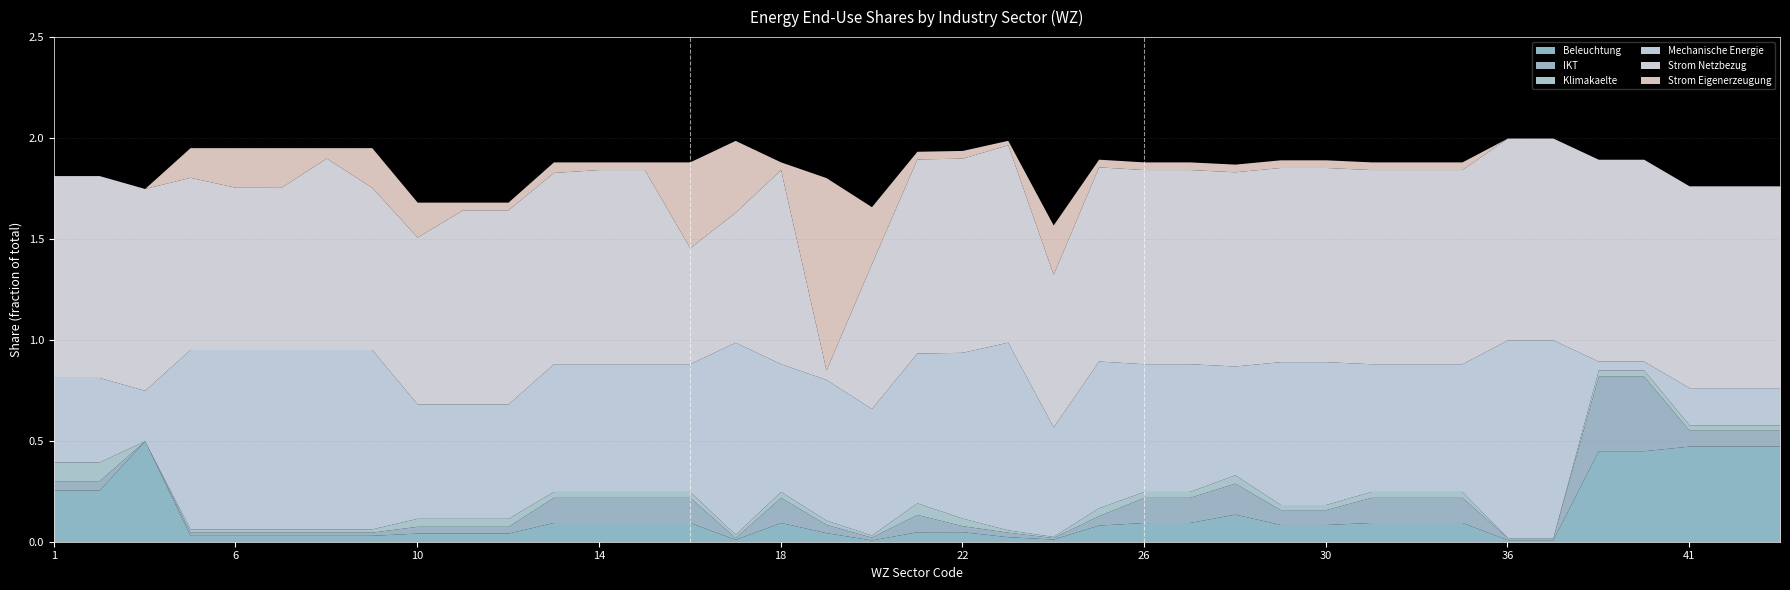

How many categories are shown in the chart?

39